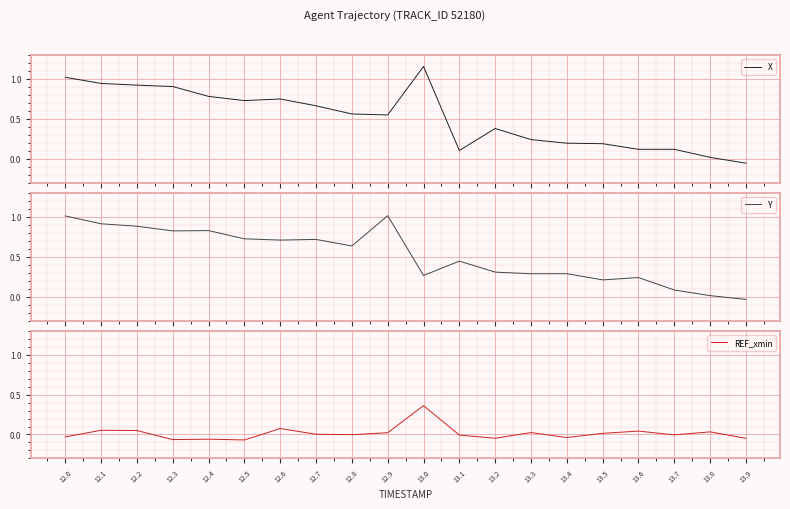

Between which two adjacent categories do Y and REF_xmin first intersect?

12.9 and 13.0